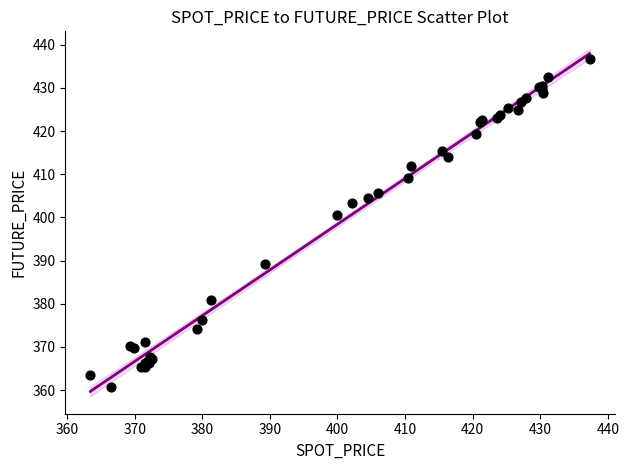

What Y value in the scatter plot is closest to 398?

400.6